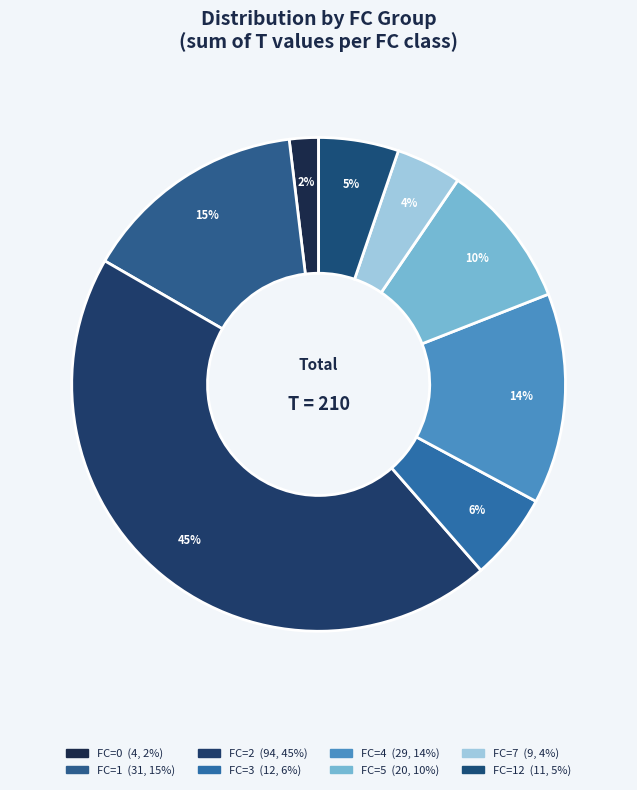

What is the smallest slice in the pie chart?

FC=0